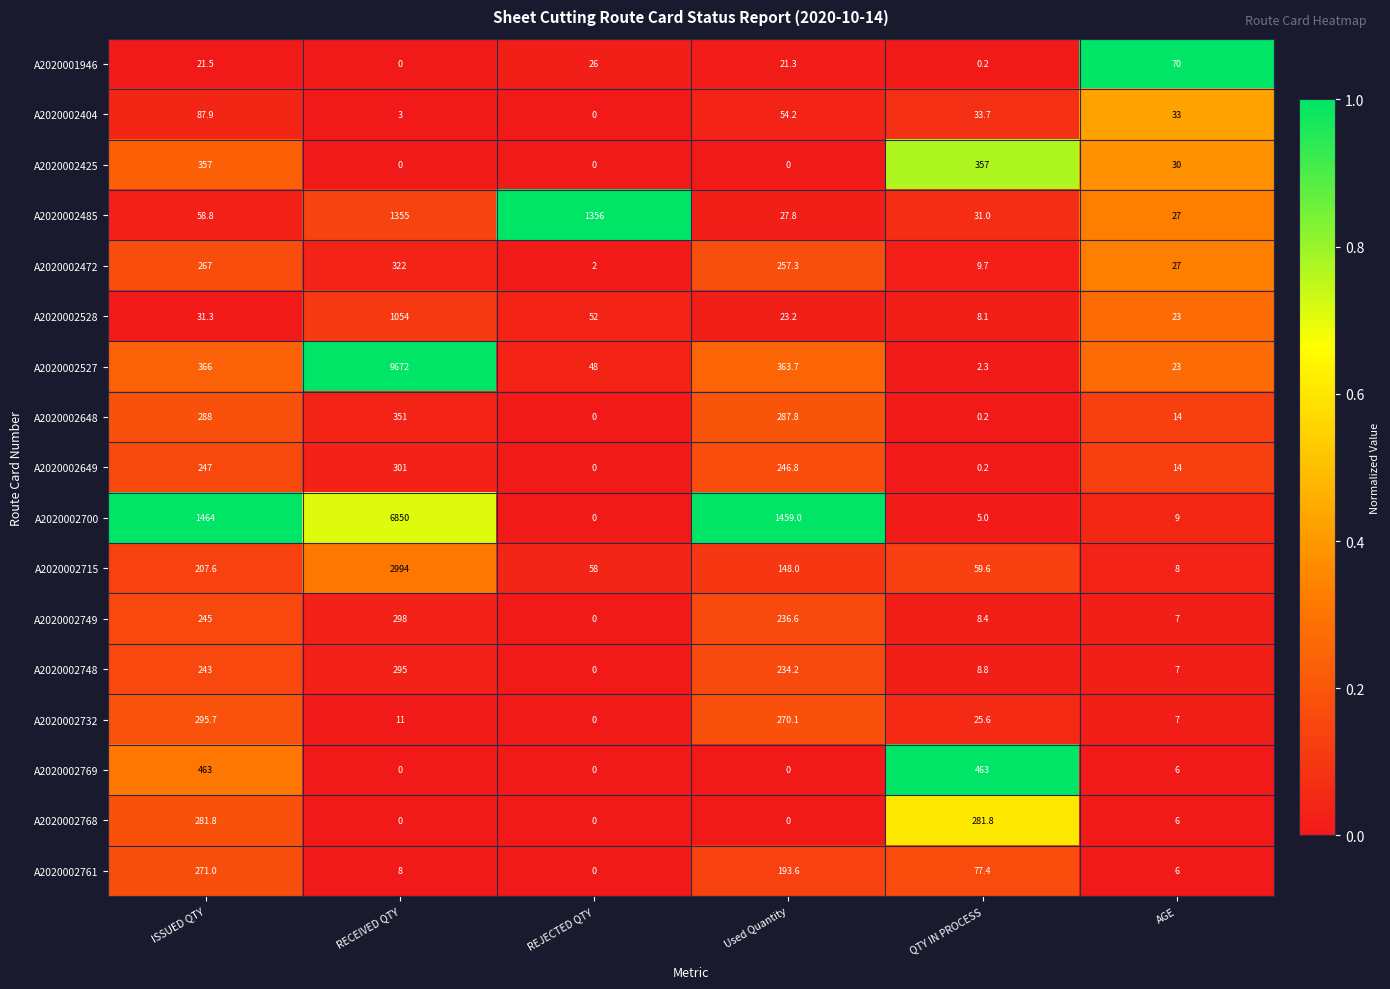

Which category has the highest value across all series?

RECEIVED QTY